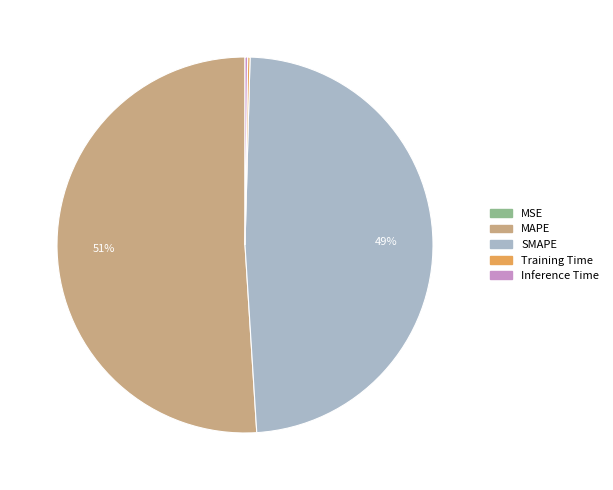

The SMAPE slice represents 34% of the pie. True or false?

False